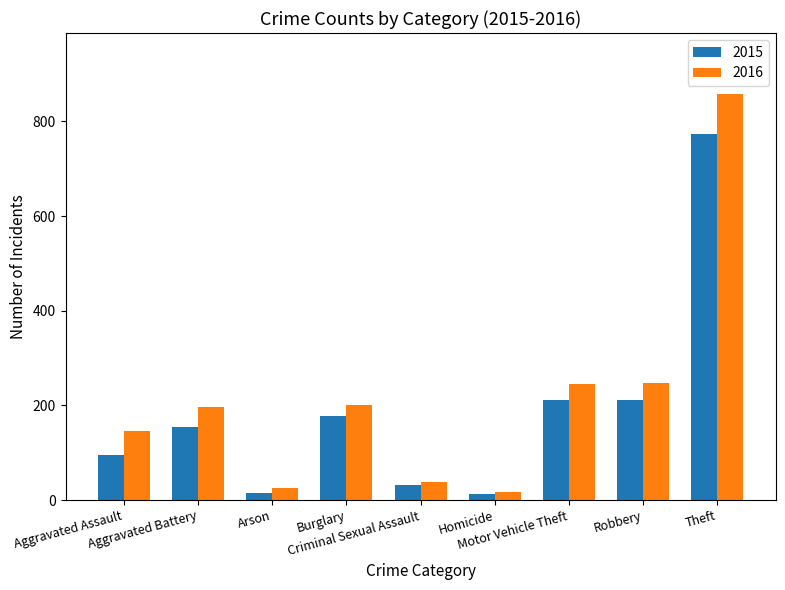

Which series has the widest spread of values?

2016